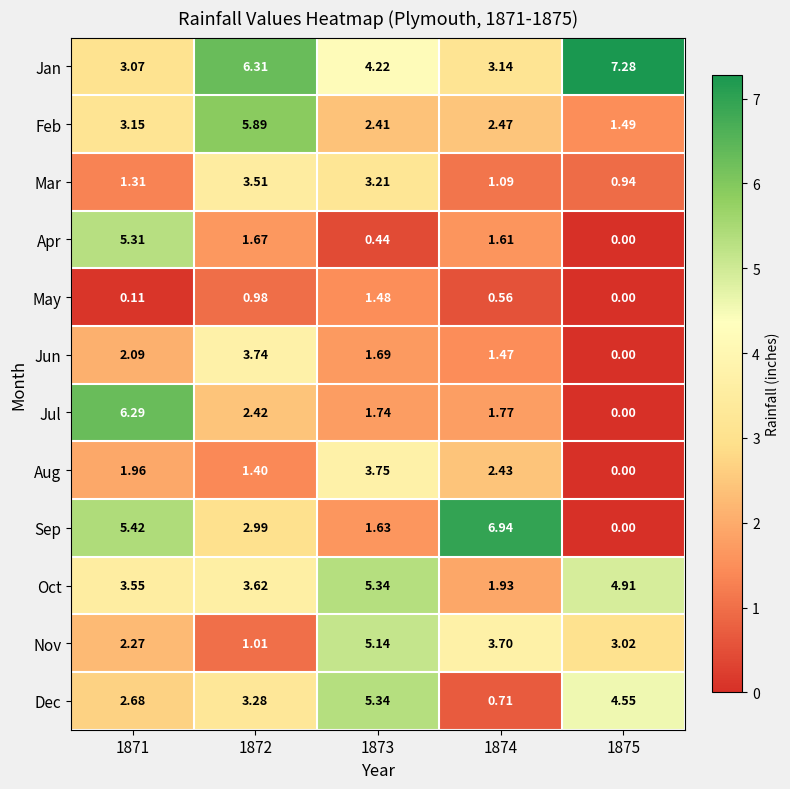

Which series has the largest total across all categories?

Jan